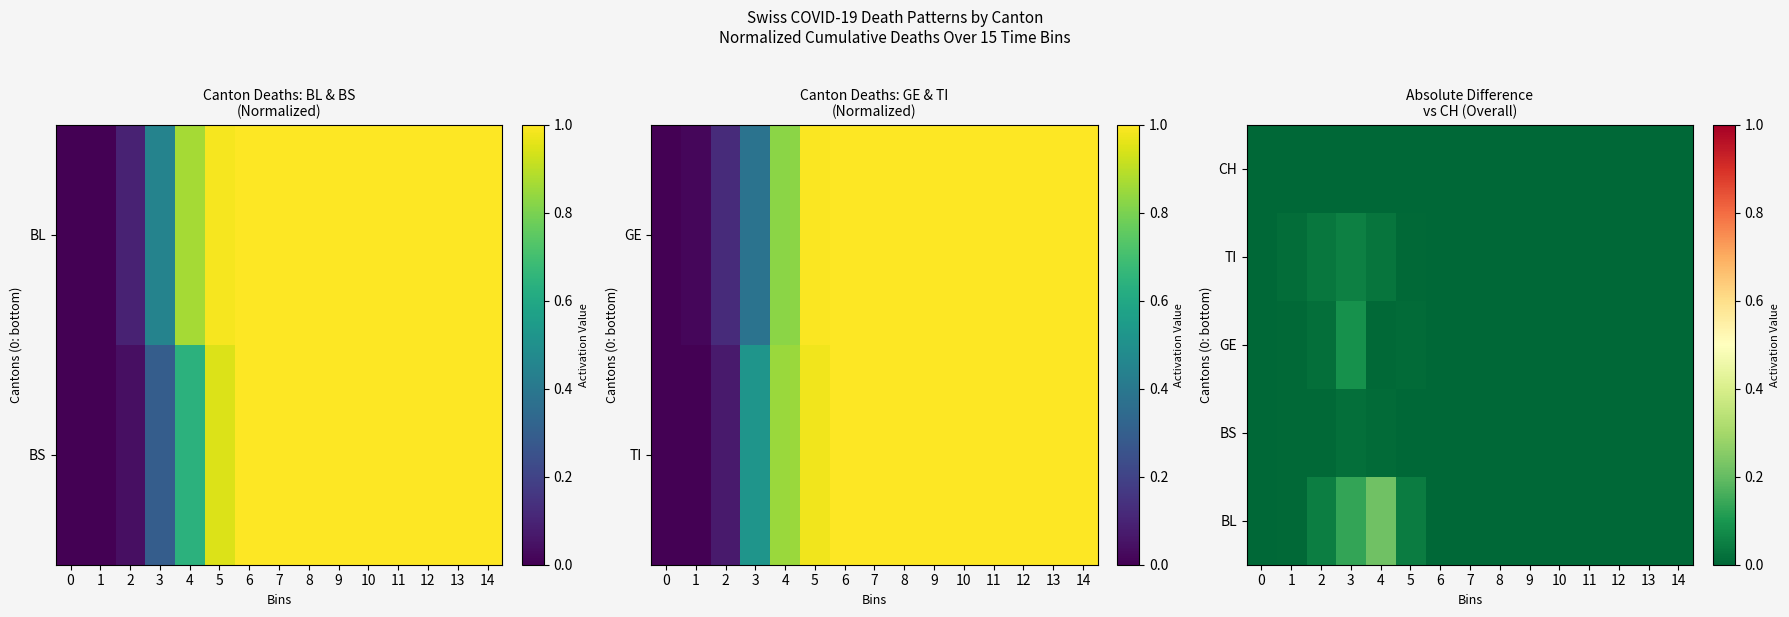

What is the difference between the maximum and minimum values in the BL series?

0.2